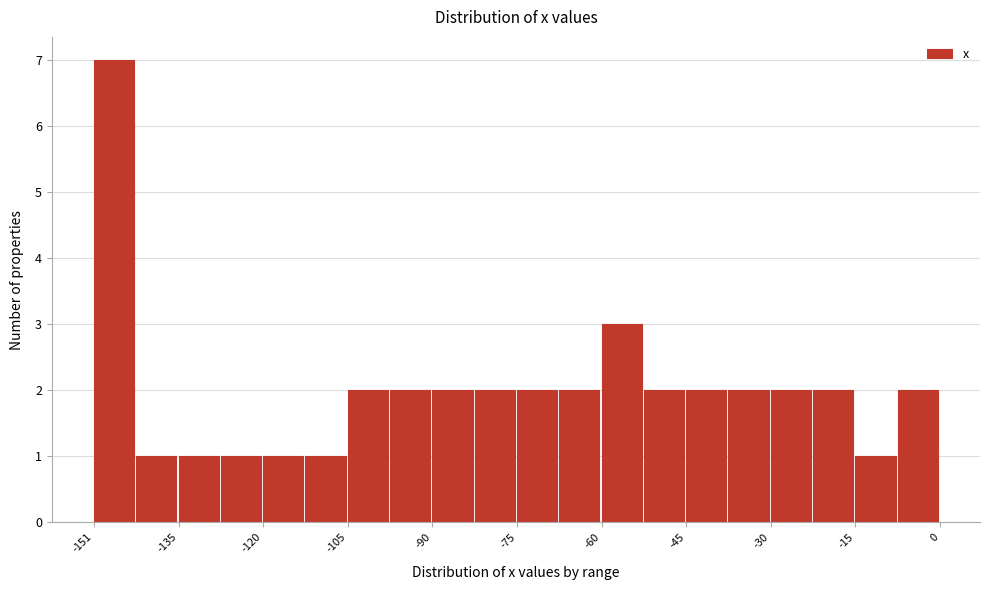

Around what value on the x-axis is the tallest bar? Give the approximate position of its centre, as read against the axis.

-148